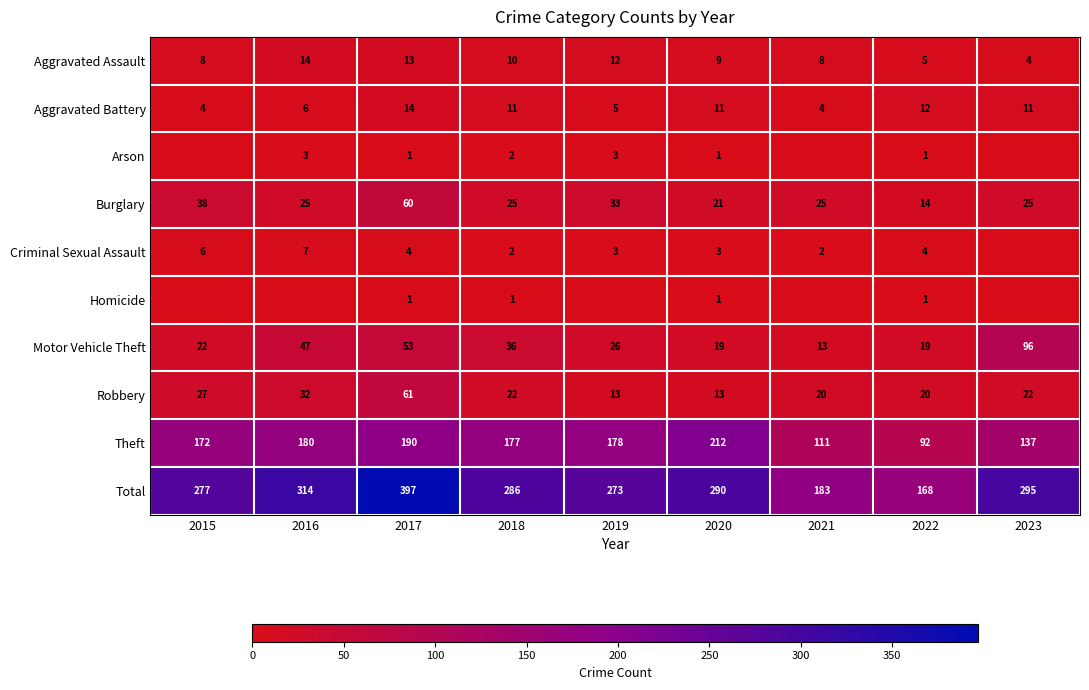

At which label does Burglary reach its peak?

2017